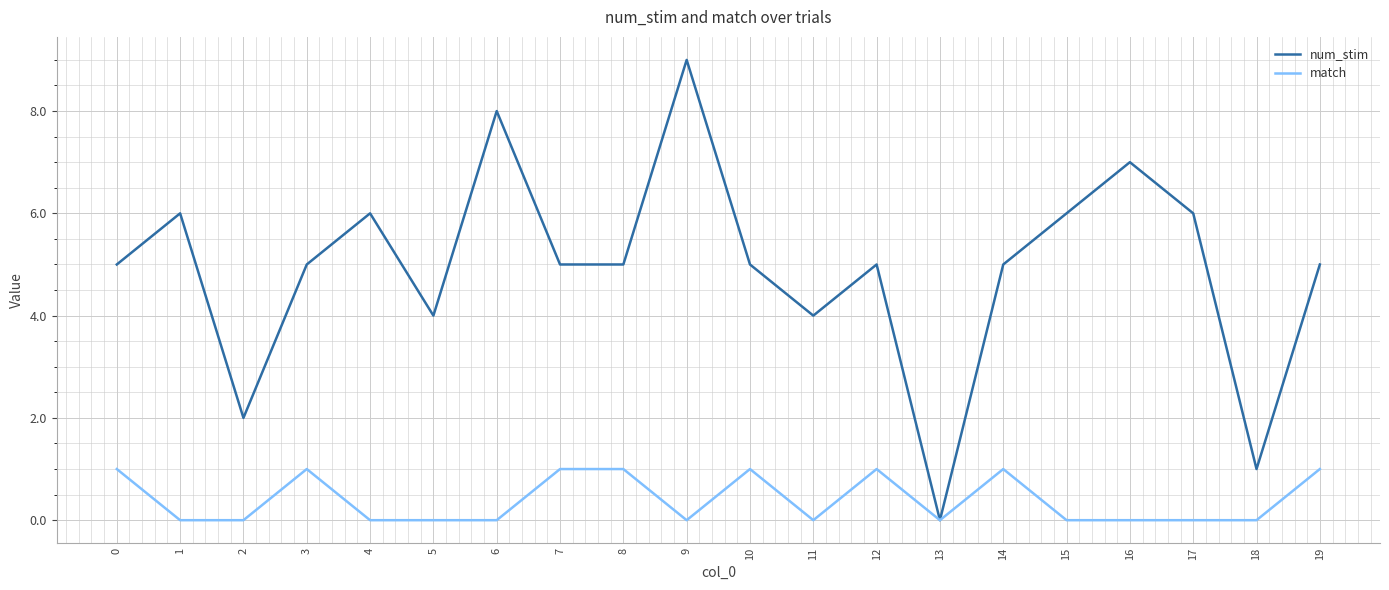

The value of match at 2 is 0. True or false?

True